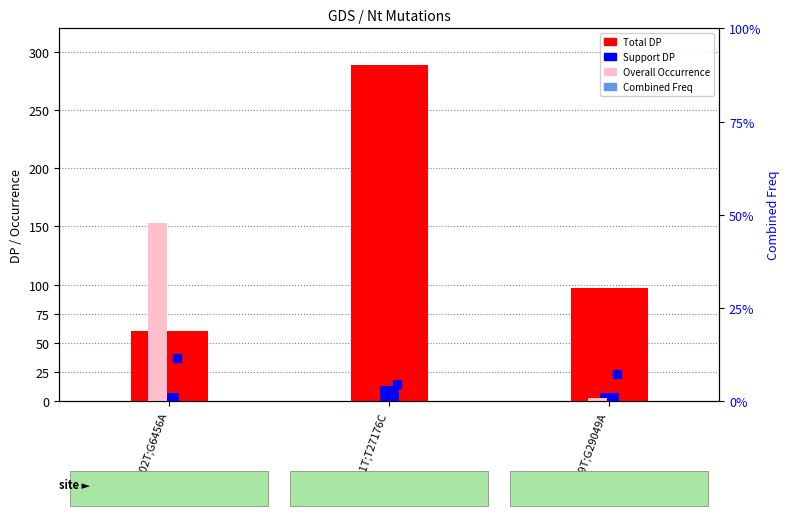

What is the label of the 3rd bar from the right?

C6402T;G6456A